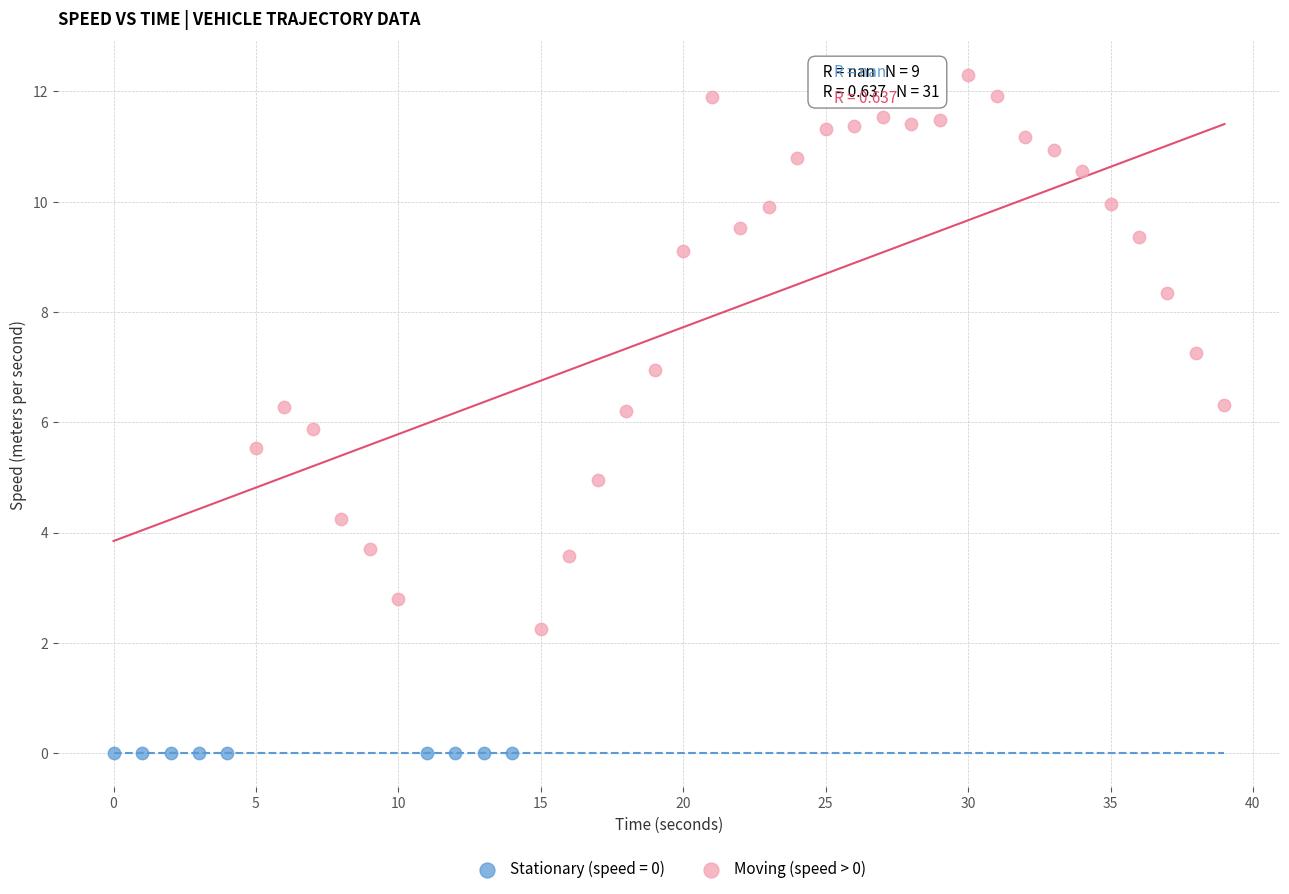

Which series contains the highest Y value?

Moving (speed > 0)